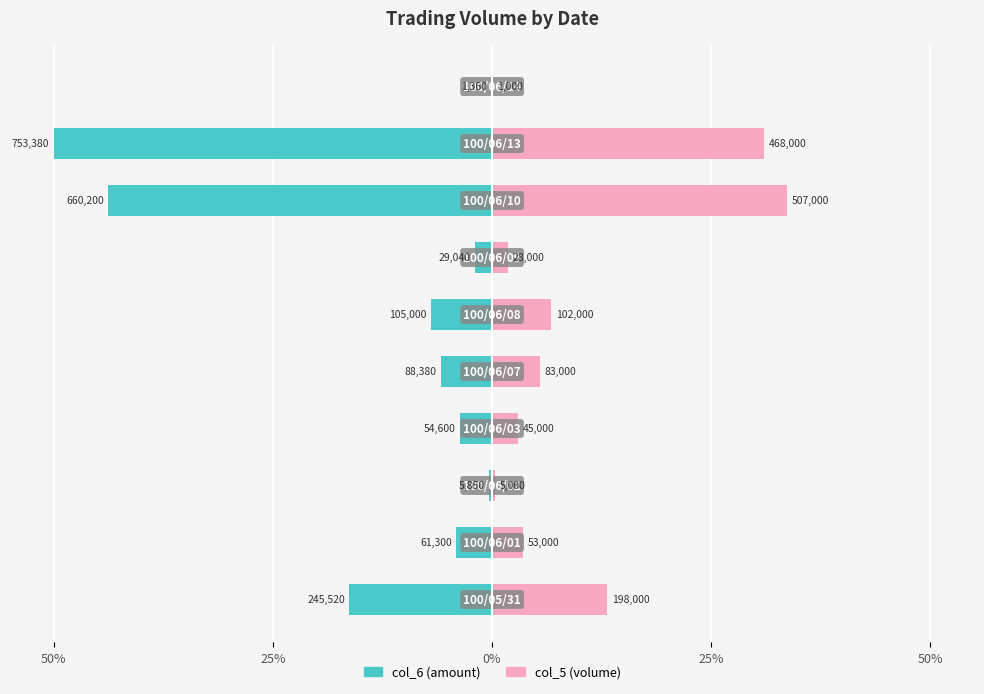

Between 50% and 8, which series saw the biggest shift?

col_6 (amount)